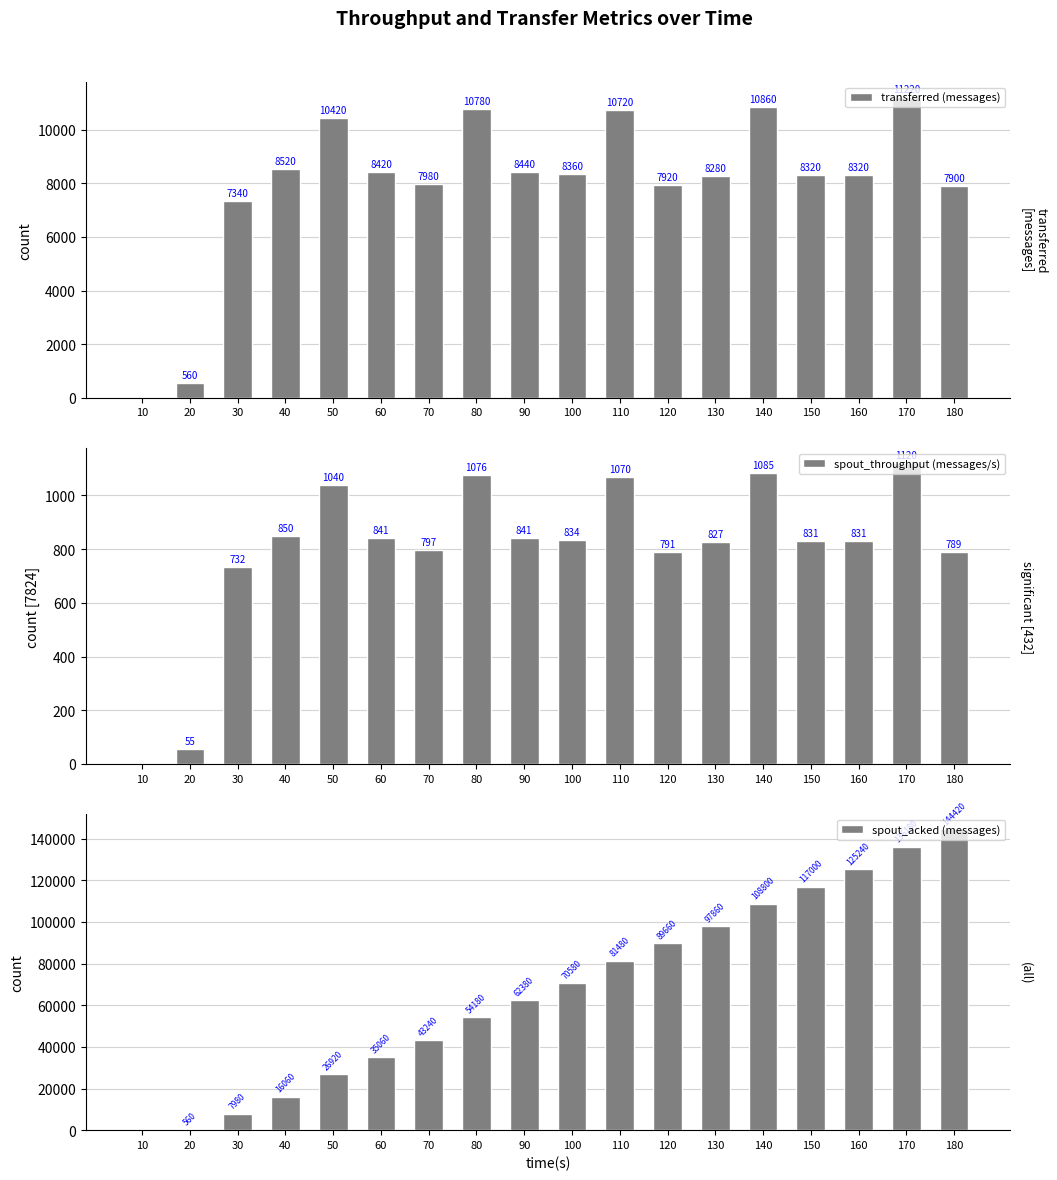

Is the value of transferred (messages) at 170 greater than the value of spout_acked (messages) at 90?

No